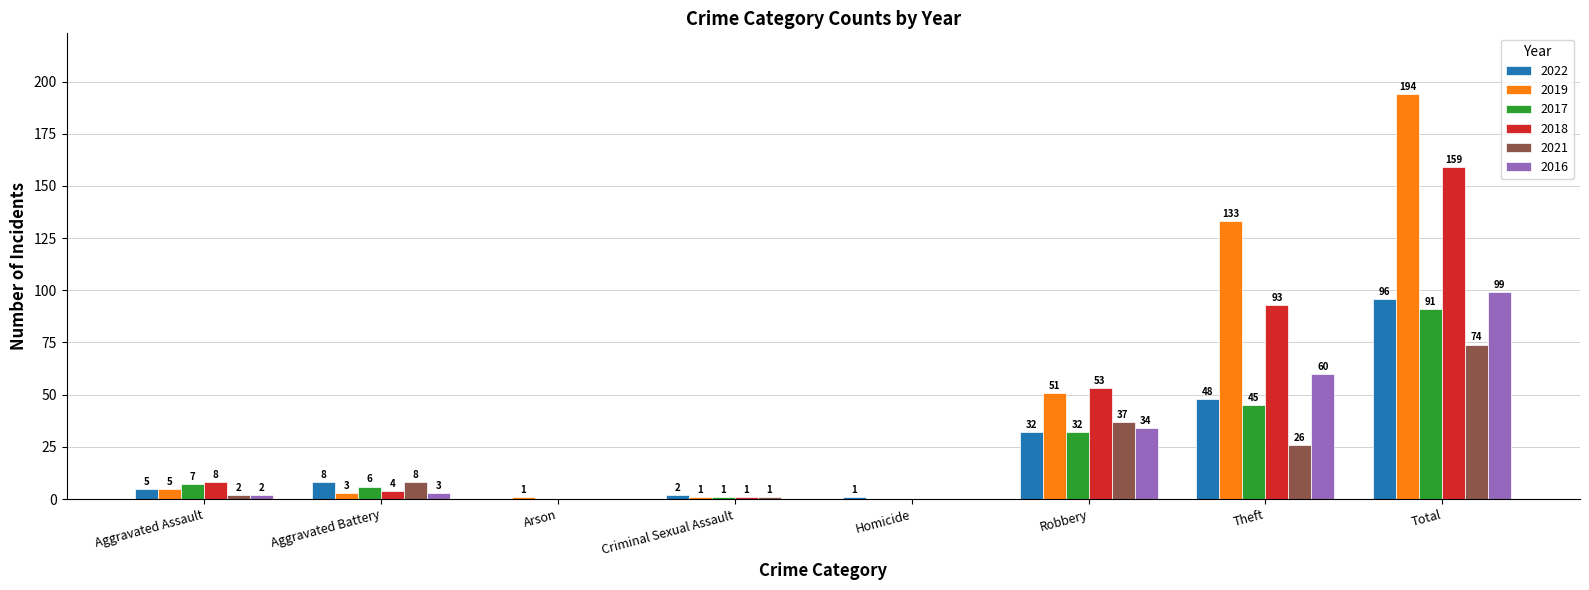

Reading left to right, list all the values displayed in this chart.

2022: Aggravated Assault=5	Aggravated Battery=8	Arson=0	Criminal Sexual Assault=2	Homicide=1	Robbery=32	Theft=48	Total=96
2019: Aggravated Assault=5	Aggravated Battery=3	Arson=1	Criminal Sexual Assault=1	Homicide=0	Robbery=51	Theft=133	Total=194
2017: Aggravated Assault=7	Aggravated Battery=6	Arson=0	Criminal Sexual Assault=1	Homicide=0	Robbery=32	Theft=45	Total=91
2018: Aggravated Assault=8	Aggravated Battery=4	Arson=0	Criminal Sexual Assault=1	Homicide=0	Robbery=53	Theft=93	Total=159
2021: Aggravated Assault=2	Aggravated Battery=8	Arson=0	Criminal Sexual Assault=1	Homicide=0	Robbery=37	Theft=26	Total=74
2016: Aggravated Assault=2	Aggravated Battery=3	Arson=0	Criminal Sexual Assault=0	Homicide=0	Robbery=34	Theft=60	Total=99